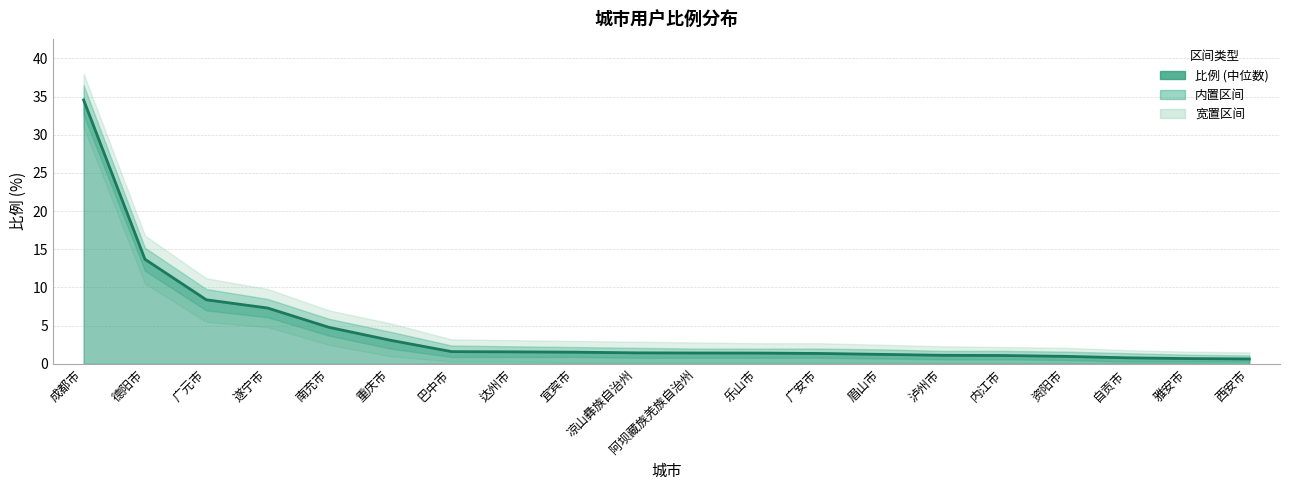

What is the lowest value of the 宽上限 series?

1.5